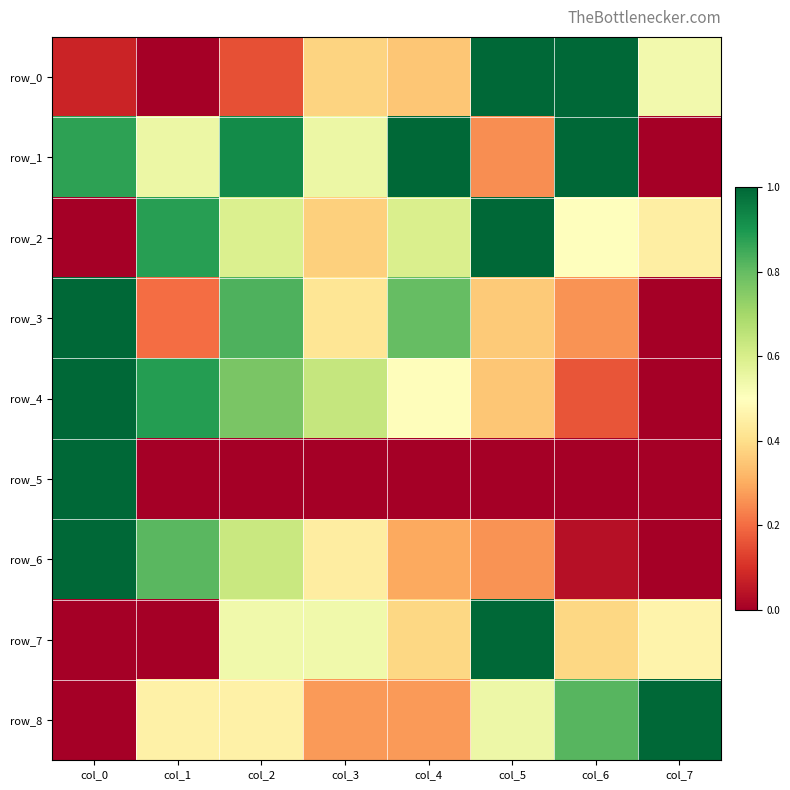

Reading left to right, extract all data points from this chart.

row_0: 0.1	0.0	0.2	0.4	0.3	1.0	1.0	0.5
row_1: 0.9	0.5	0.9	0.5	1.0	0.2	1.0	0.0
row_2: 0.0	0.9	0.6	0.4	0.6	1.0	0.5	0.4
row_3: 1.0	0.2	0.8	0.4	0.8	0.4	0.3	0.0
row_4: 1.0	0.9	0.8	0.6	0.5	0.3	0.2	0.0
row_5: 1.0	0.0	0.0	0.0	0.0	0.0	0.0	0.0
row_6: 1.0	0.8	0.6	0.4	0.3	0.3	0.0	0.0
row_7: 0.0	0.0	0.5	0.5	0.4	1.0	0.4	0.5
row_8: 0.0	0.5	0.5	0.3	0.3	0.5	0.8	1.0